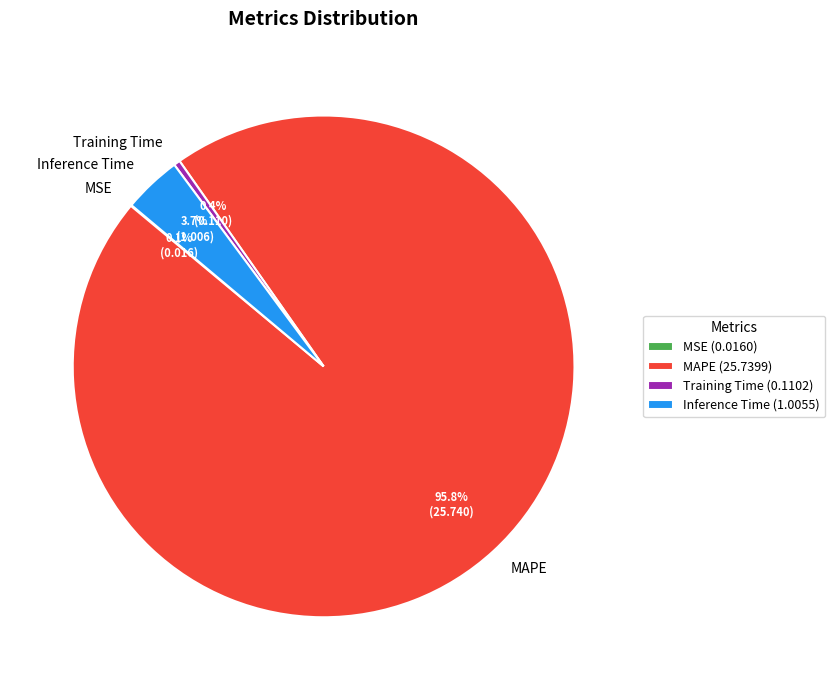

What is the total percentage of MAPE and Training Time?

96.2%